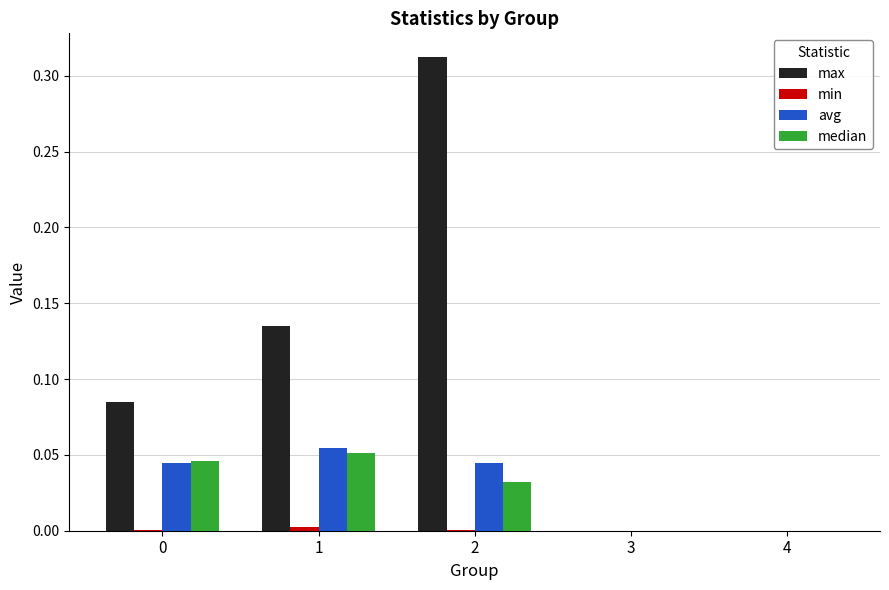

The median series shows 0.0 at 2. True or false?

True